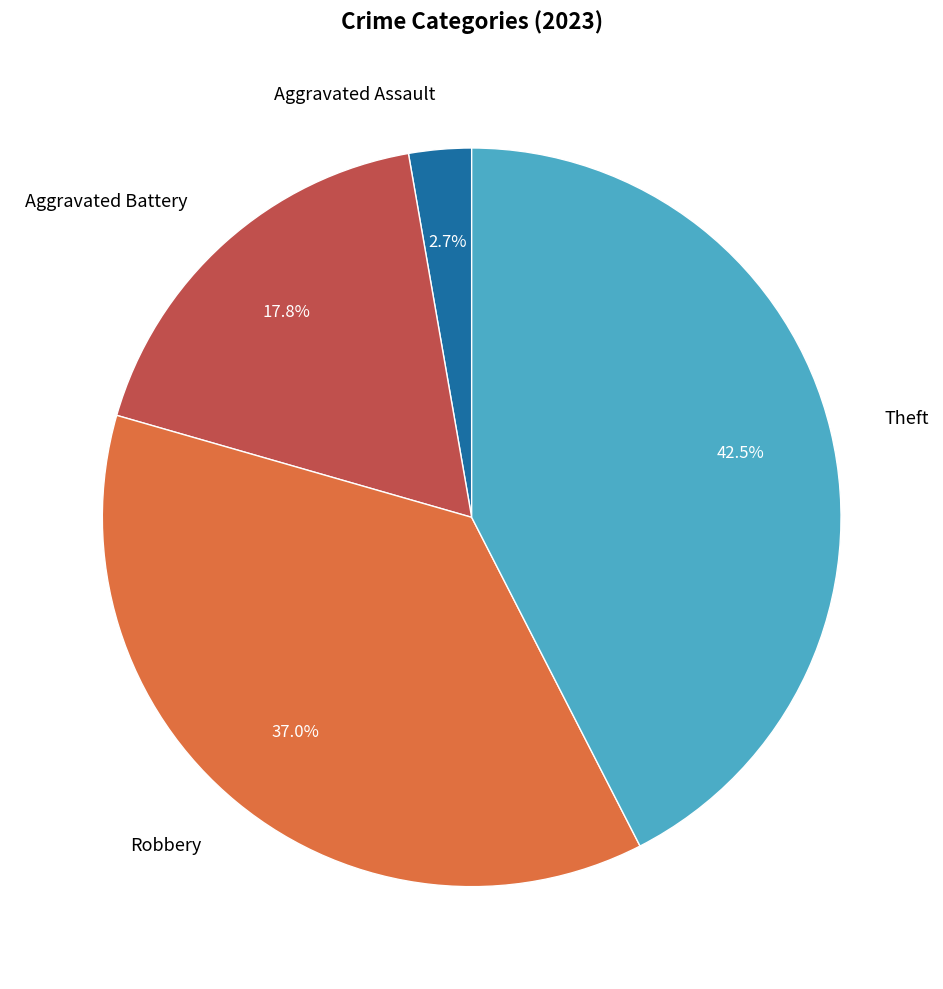

Which has a higher value, Aggravated Battery or Theft?

Theft